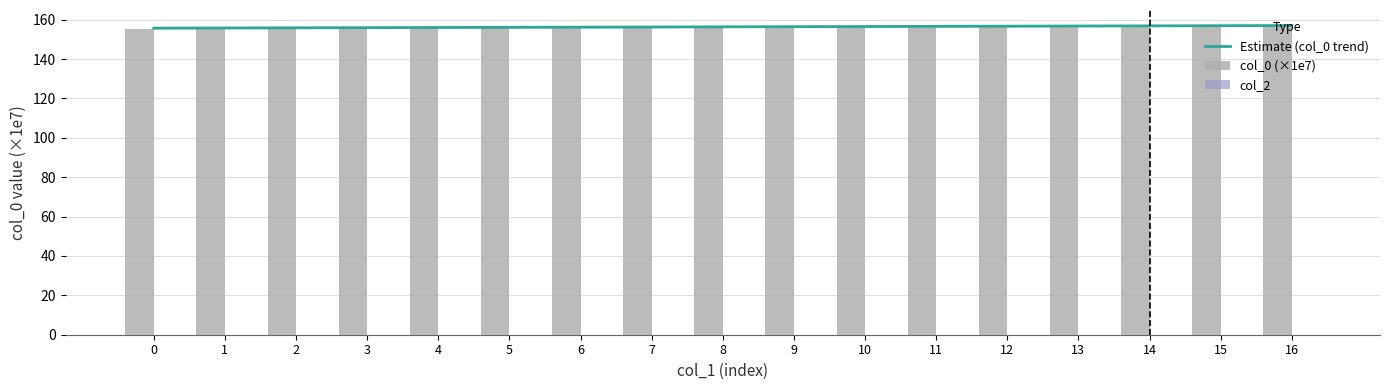

At which label does the data first exceed 156?

4